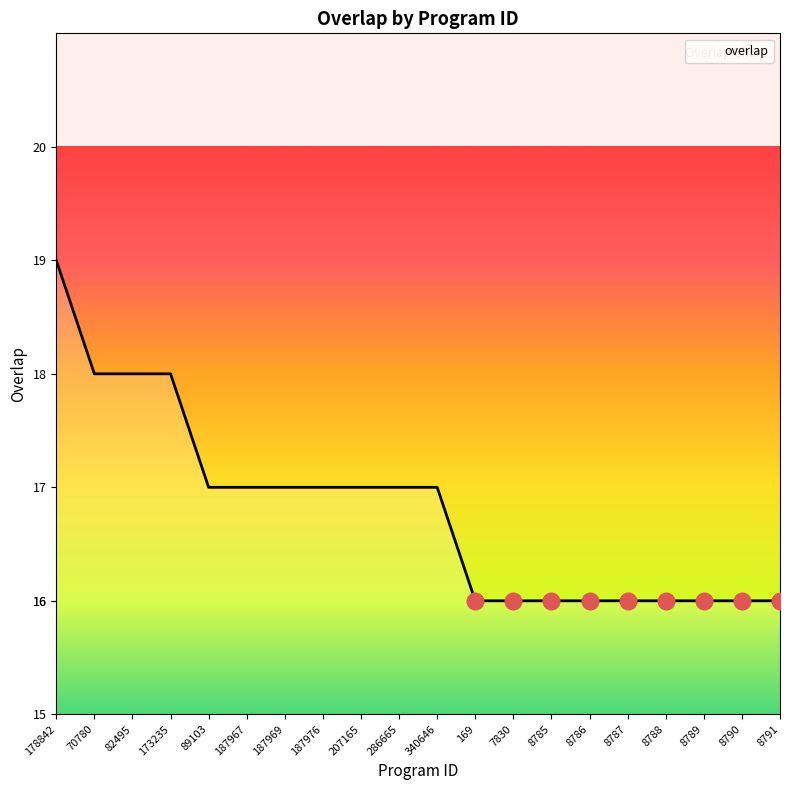

What is the change in value from 207165 to 8788?

-1